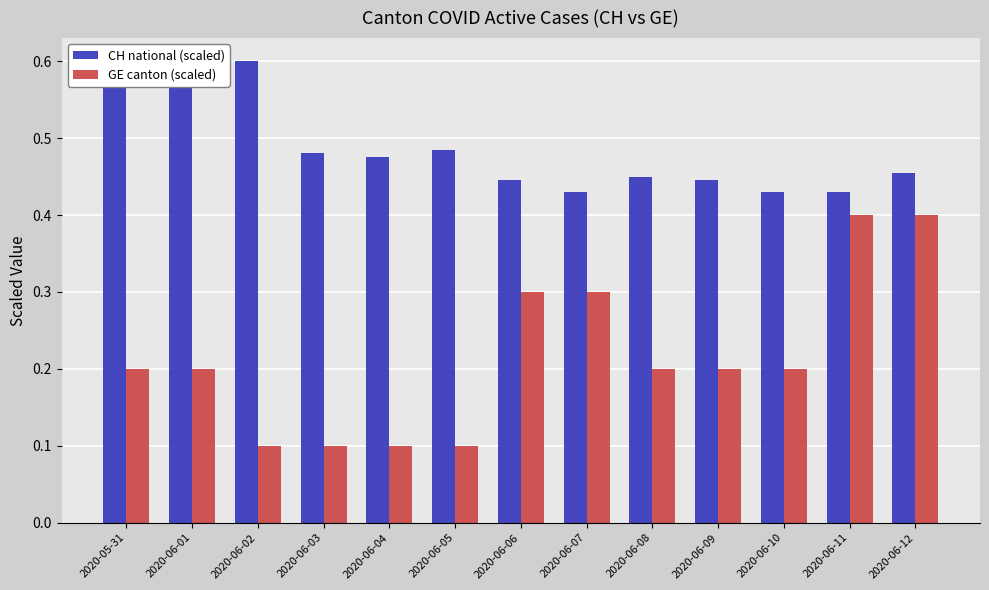

What is the difference between the second highest and second lowest values in the GE canton (scaled) series?

0.3